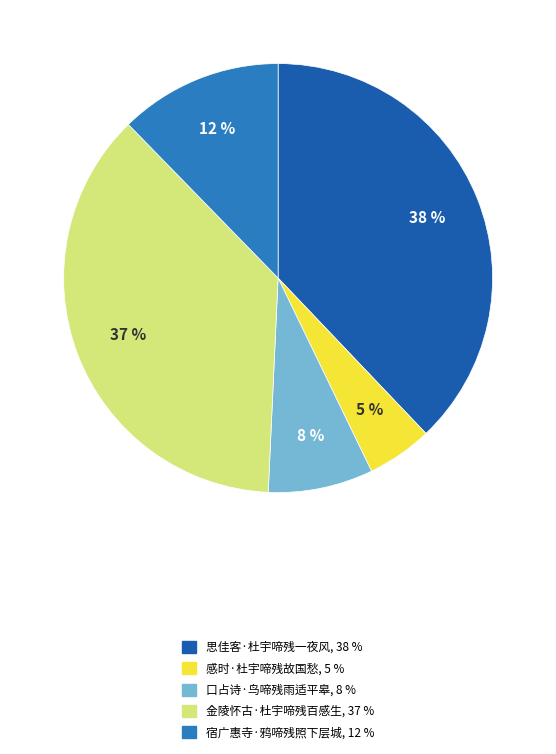

To the nearest percent, what is the difference between the largest and smallest slice percentages?

33%